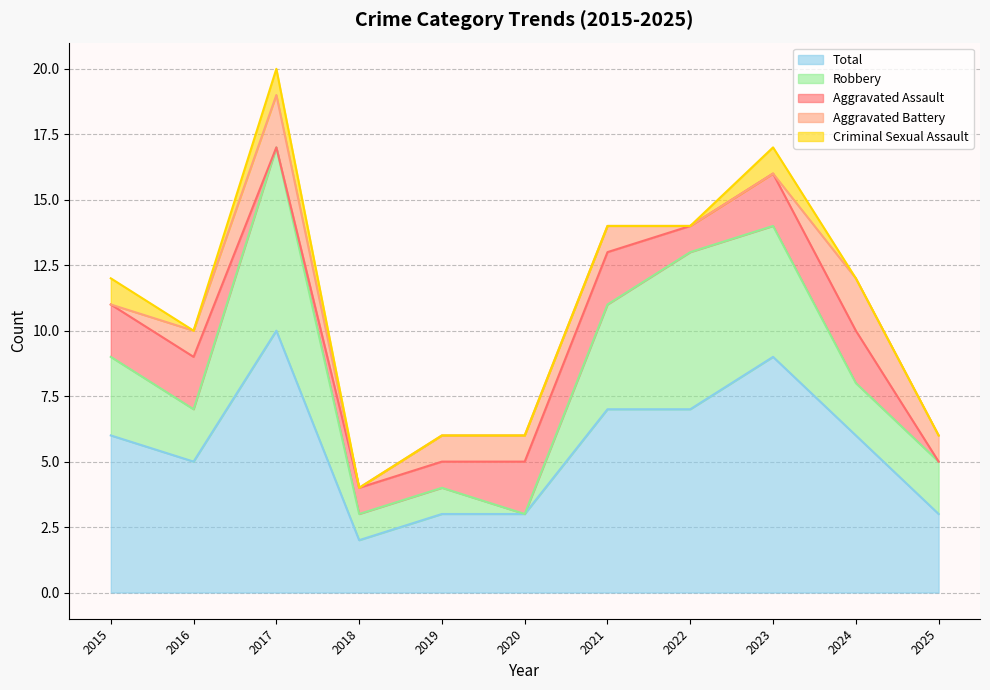

Which category has the highest value in the Total series?

2017